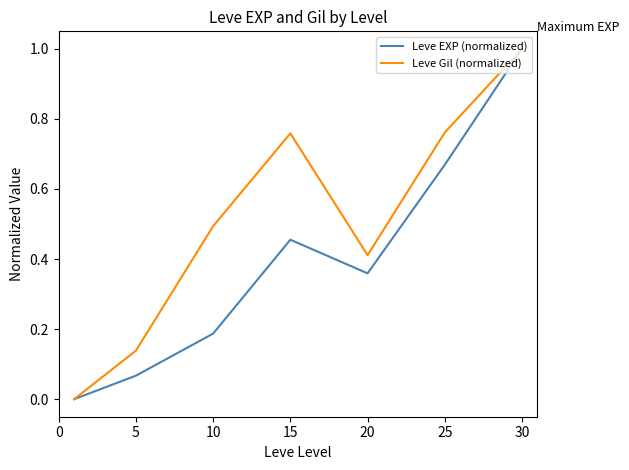

How many lines are shown in the chart?

2